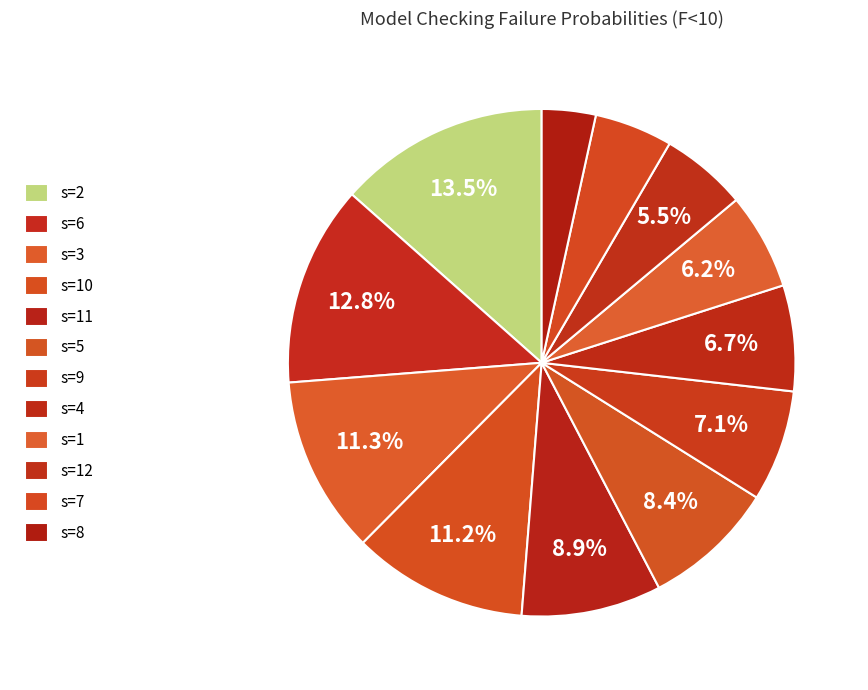

To the nearest percent, what is the difference between the s=2 and s=10 slice percentages?

2%